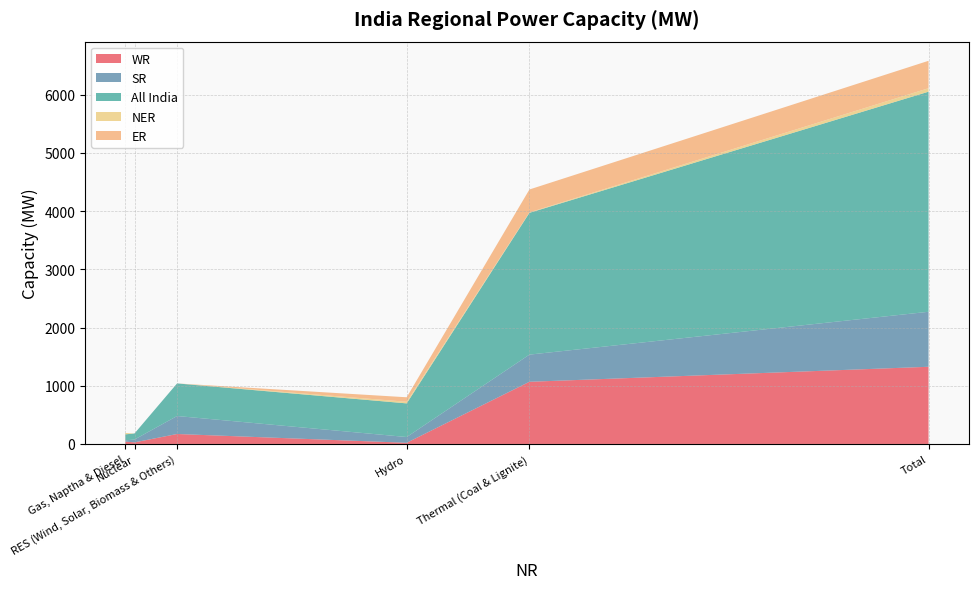

Does the chart have visible grid lines?

Yes